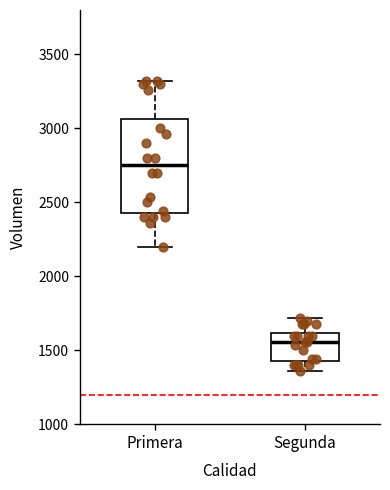

Where is the upper edge of the box for Primera on the y-axis? The values are not printed on the chart, so give them approximately, as read against the axis.

3050